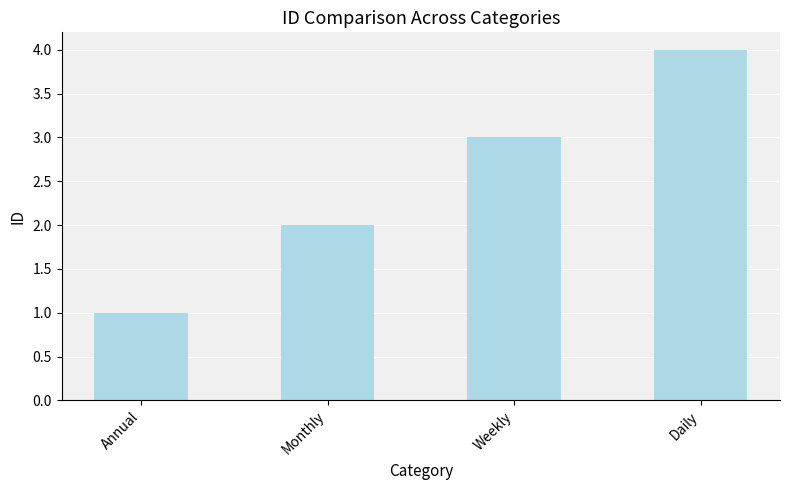

Reading left to right, what are all the values shown in this chart?

Annual=1	Monthly=2	Weekly=3	Daily=4